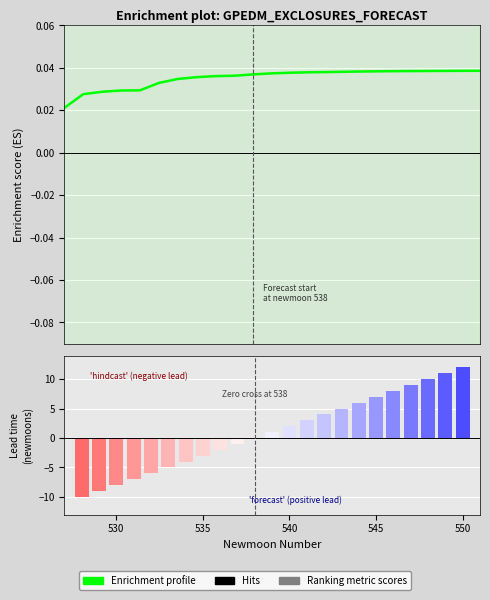

Is it true that the value at 12 is 0.0?

False